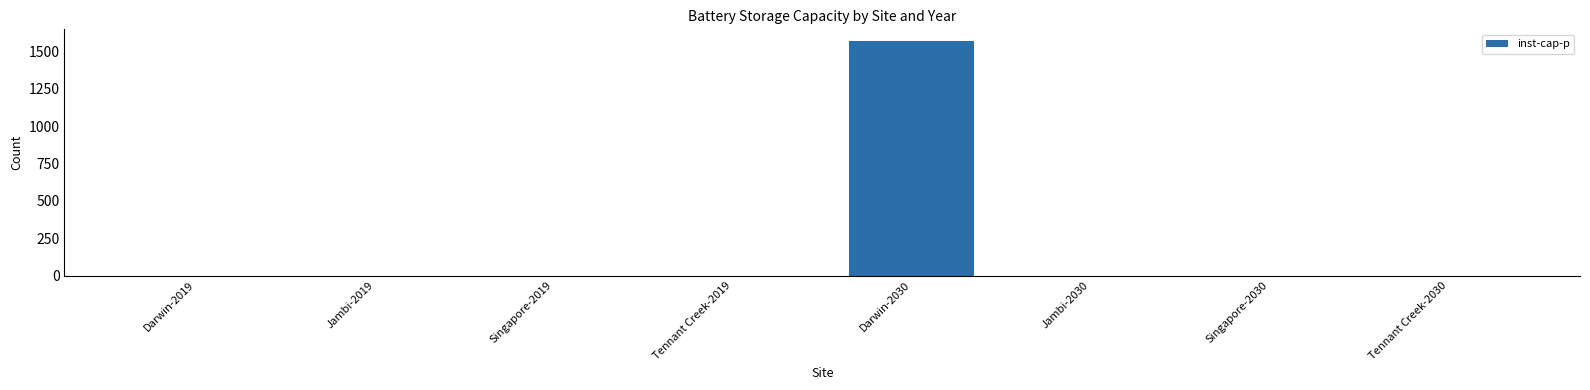

Which label corresponds to the largest value in the chart?

Darwin-2030